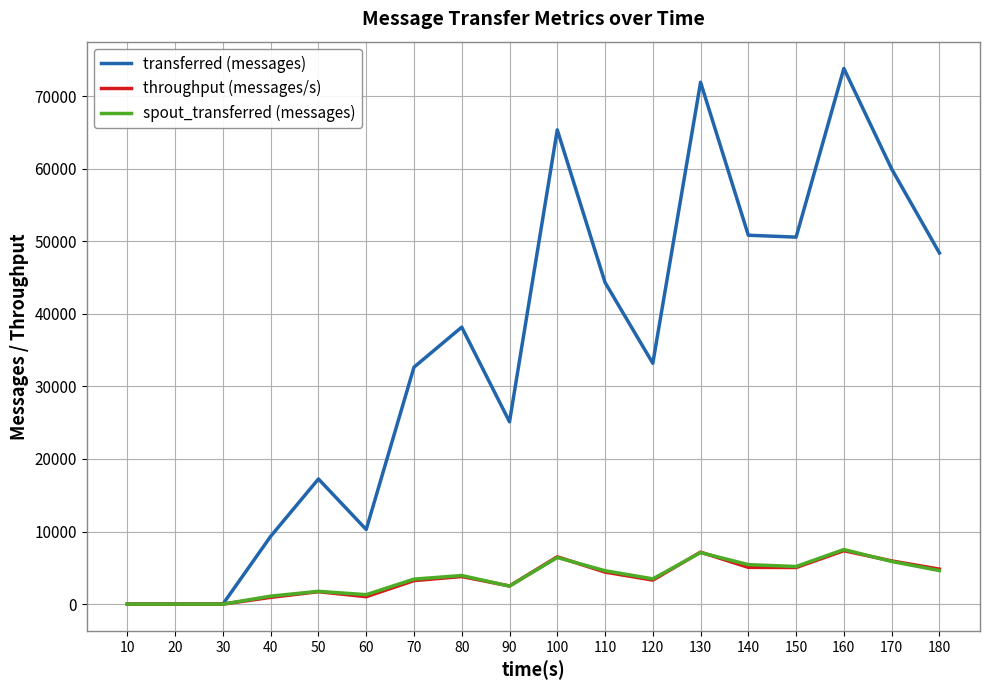

The value of spout_transferred (messages) at 90 is 2480. True or false?

True